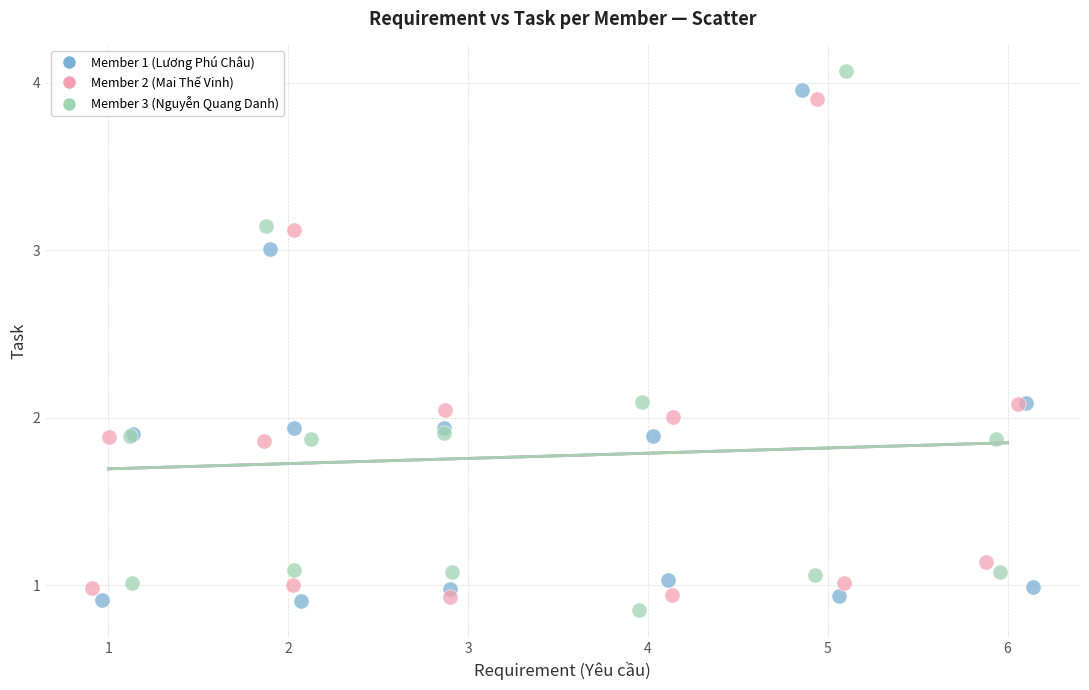

What are all the series names shown in the legend?

Member 1 (Lương Phú Châu), Member 2 (Mai Thế Vinh), Member 3 (Nguyễn Quang Danh)